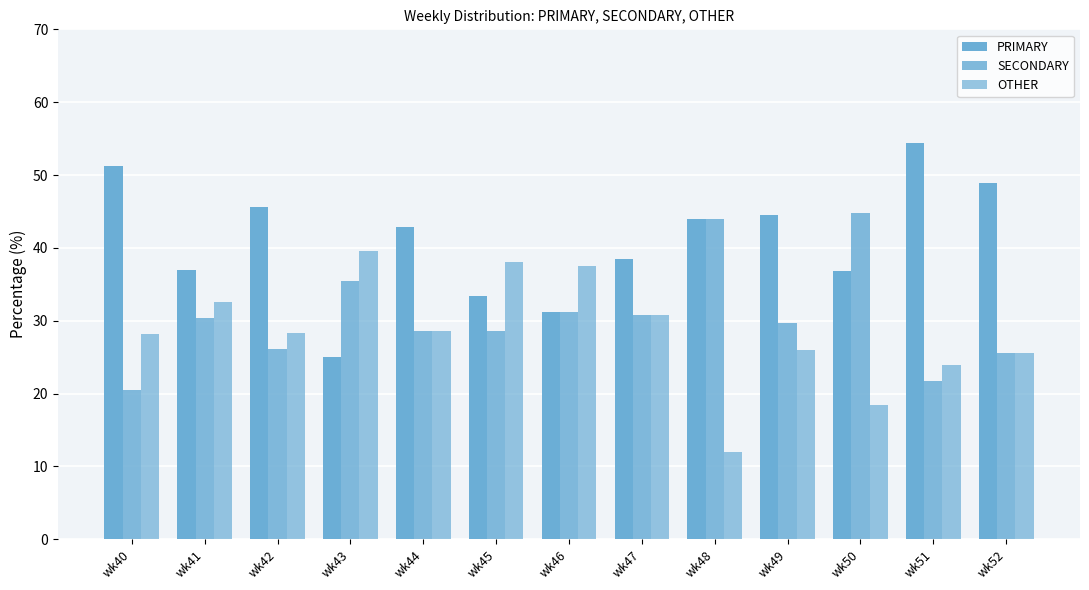

Is the value of SECONDARY at wk43 greater than the value of OTHER at wk40?

Yes